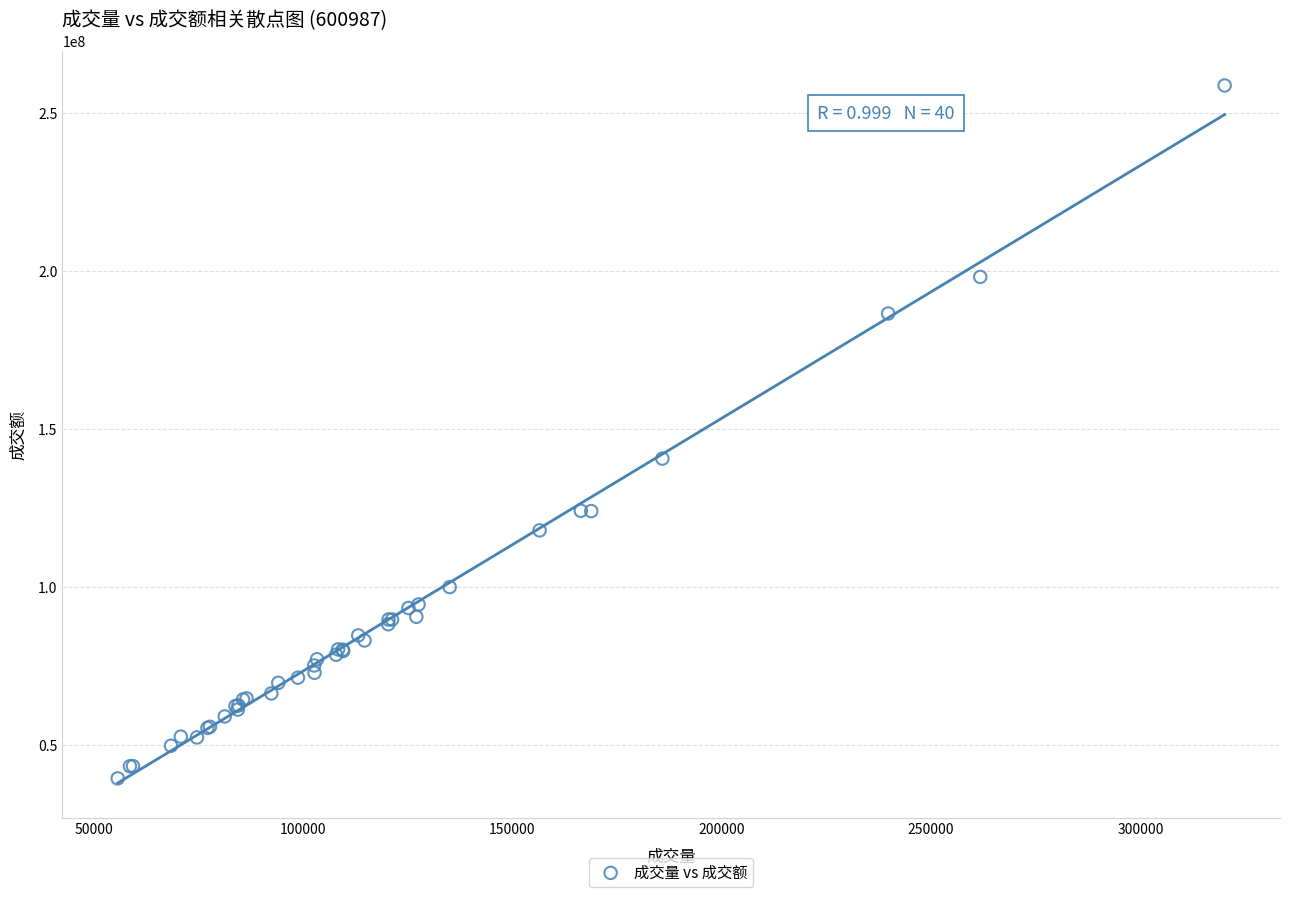

What Y value in the scatter plot is closest to 149074757?

140638266